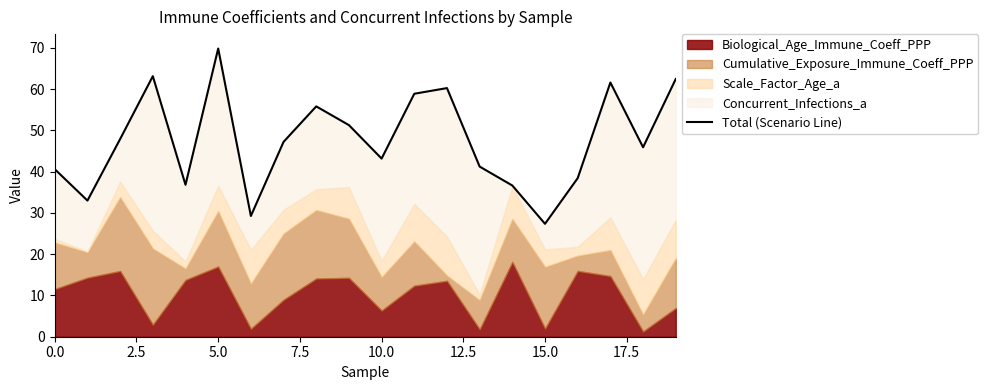

What is the difference between the maximum and second lowest values?

40.6